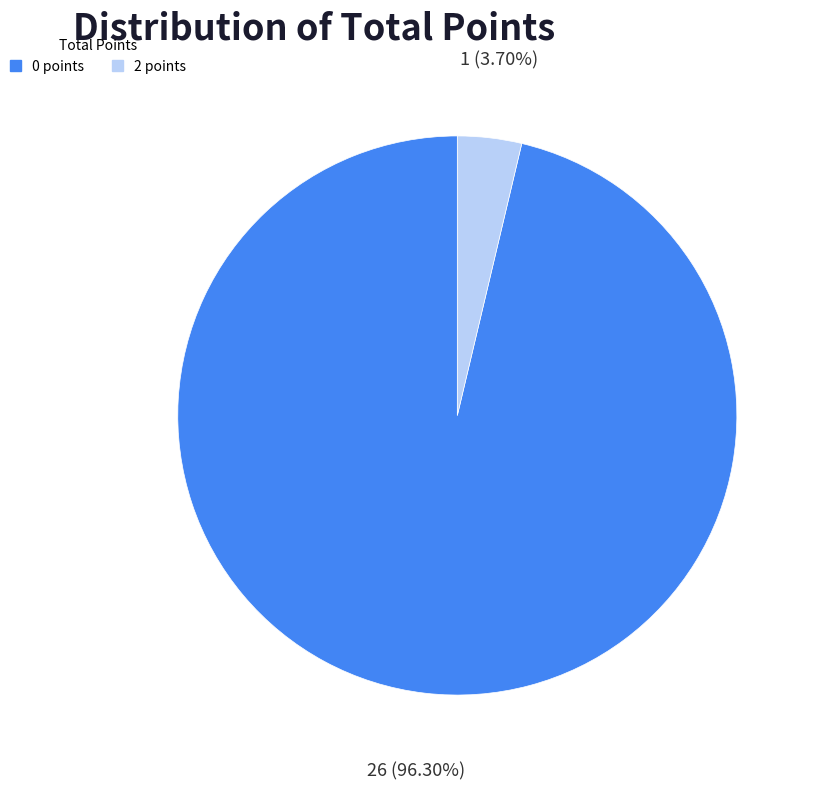

Which slice is the smallest?

2 points